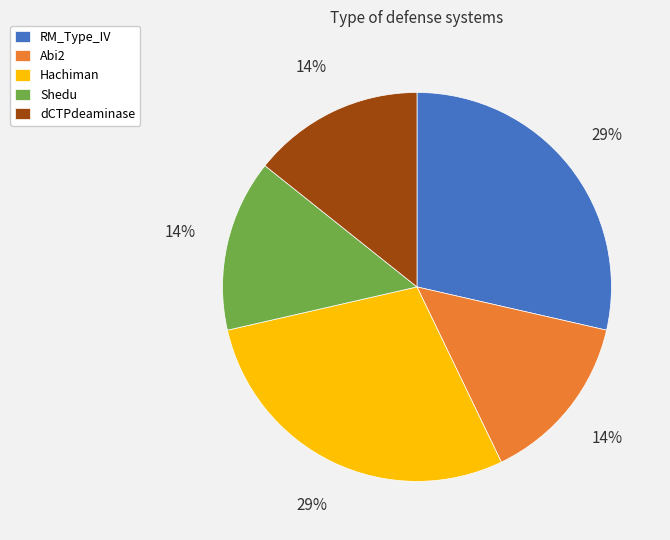

To the nearest percent, what is the average slice percentage?

20%